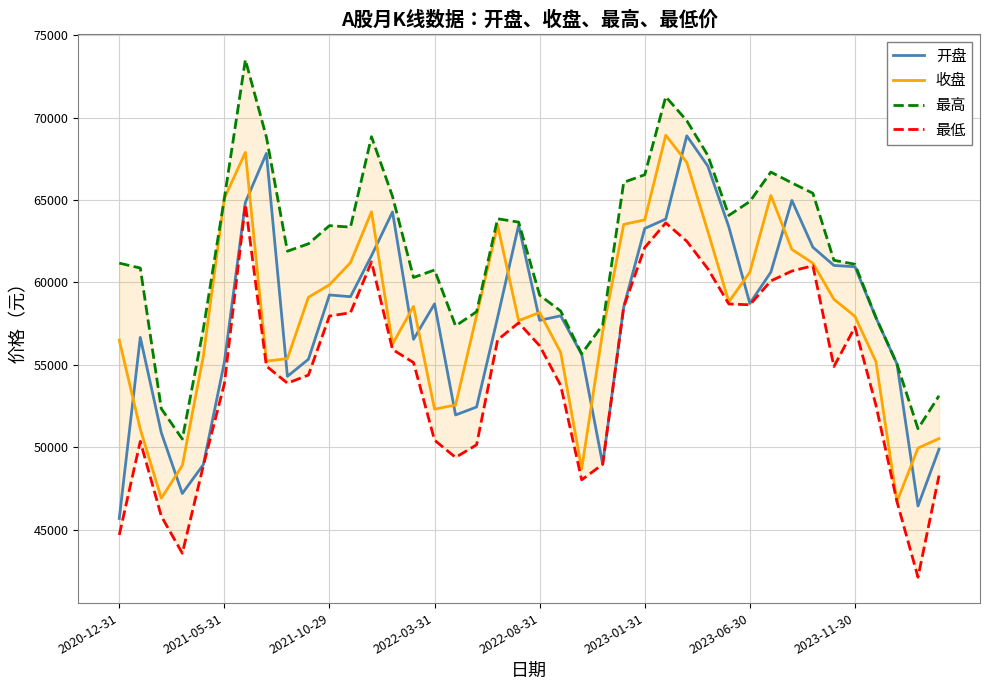

Which series has the widest spread of values?

开盘